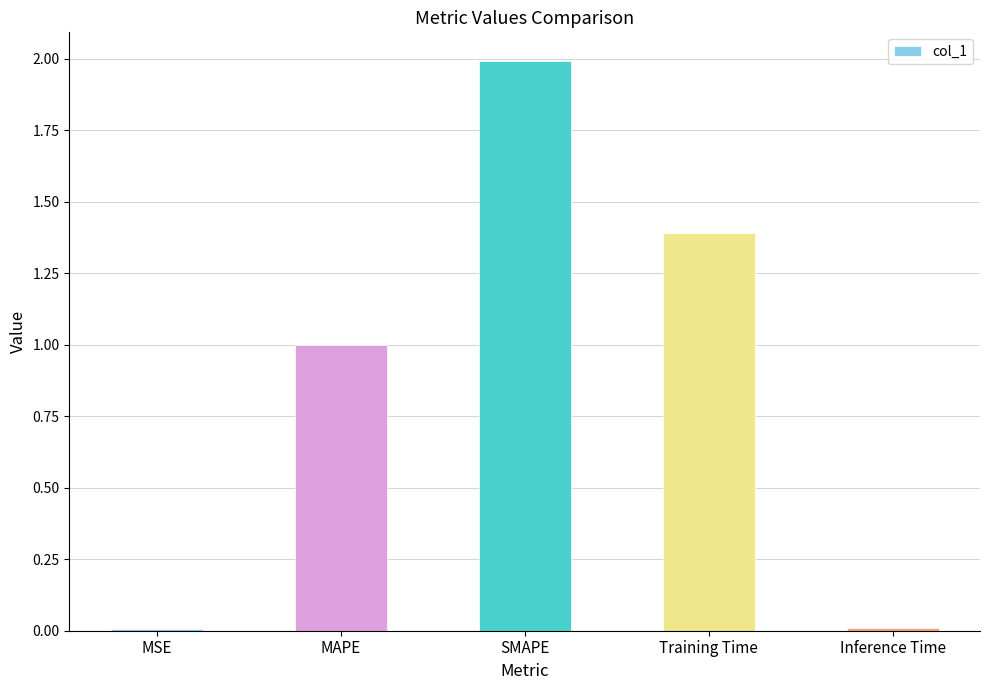

What is the label of the 5th bar from the right?

MSE